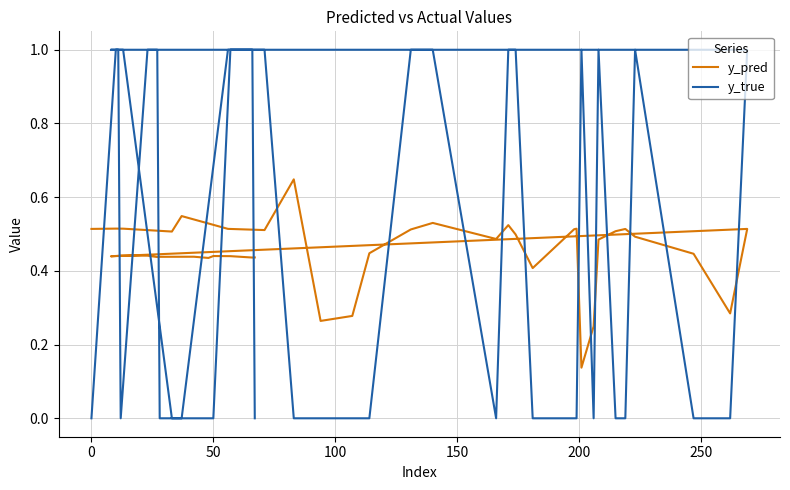

Which series has the largest total across all categories?

y_pred